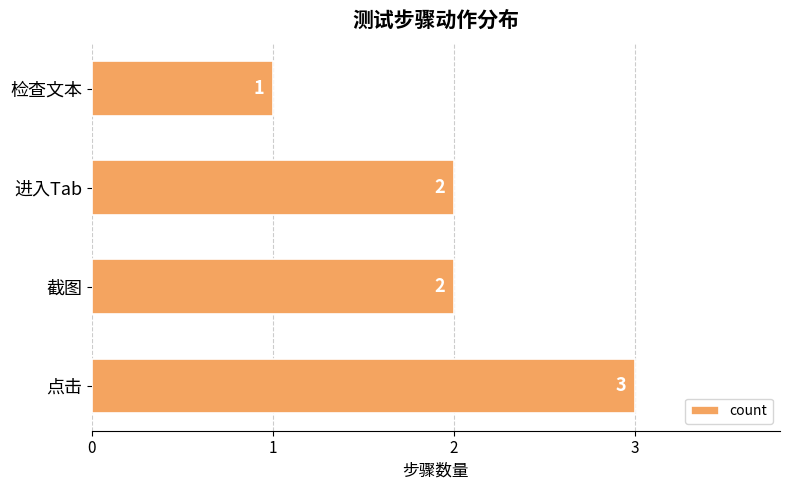

Count the values in the range 2 to 3.

3